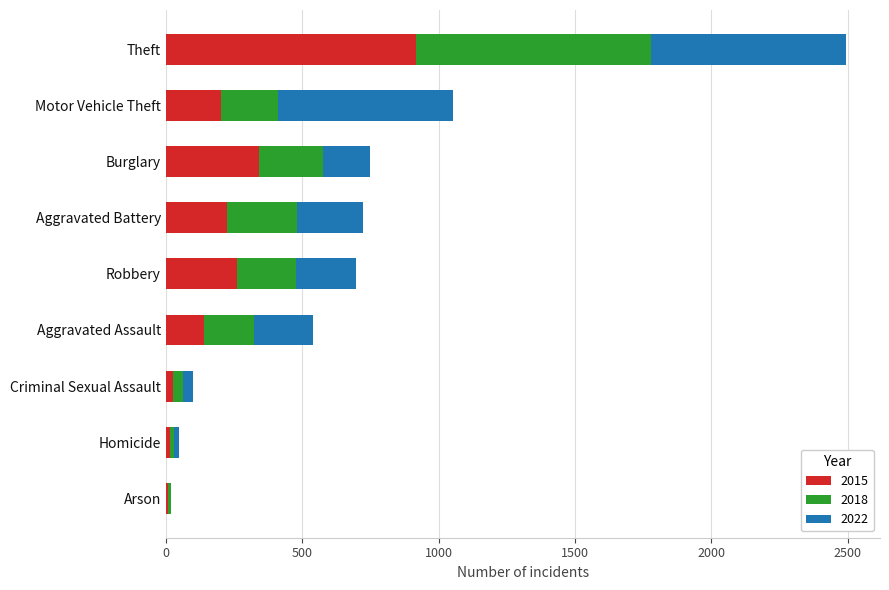

Which category has the highest value in the 2015 series?

Theft